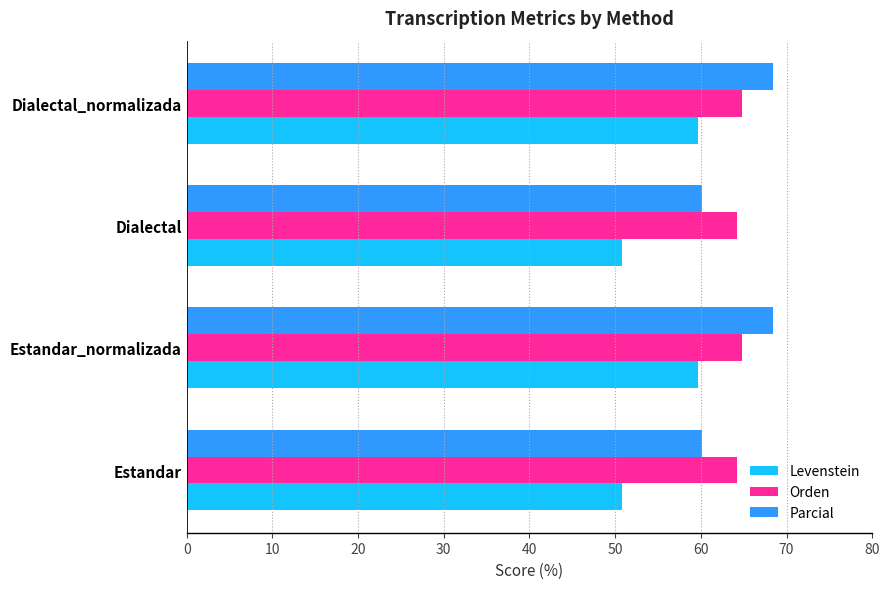

What are all the series names shown in the legend?

Levenstein, Orden, Parcial